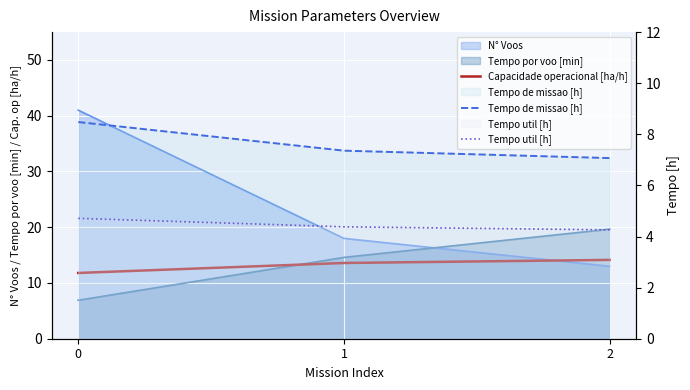

At which category is the sum across all series the highest?

2